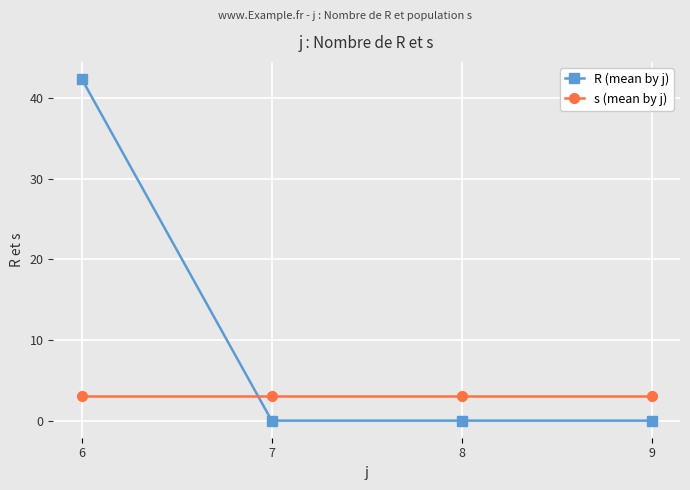

List the series in order of their peak value, highest first.

R (mean by j), s (mean by j)